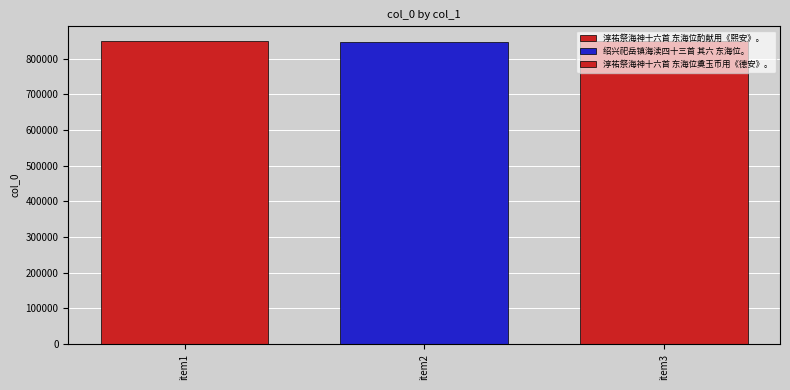

How many distinct data groups are displayed?

3